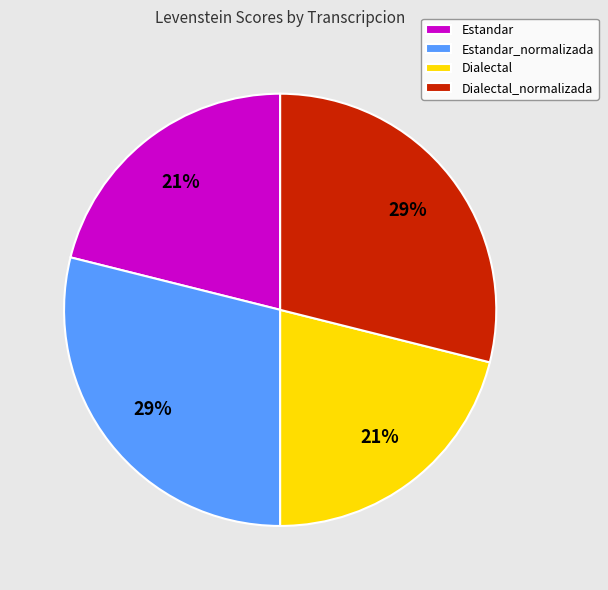

To the nearest percent, what percentage of the pie is Estandar?

21%